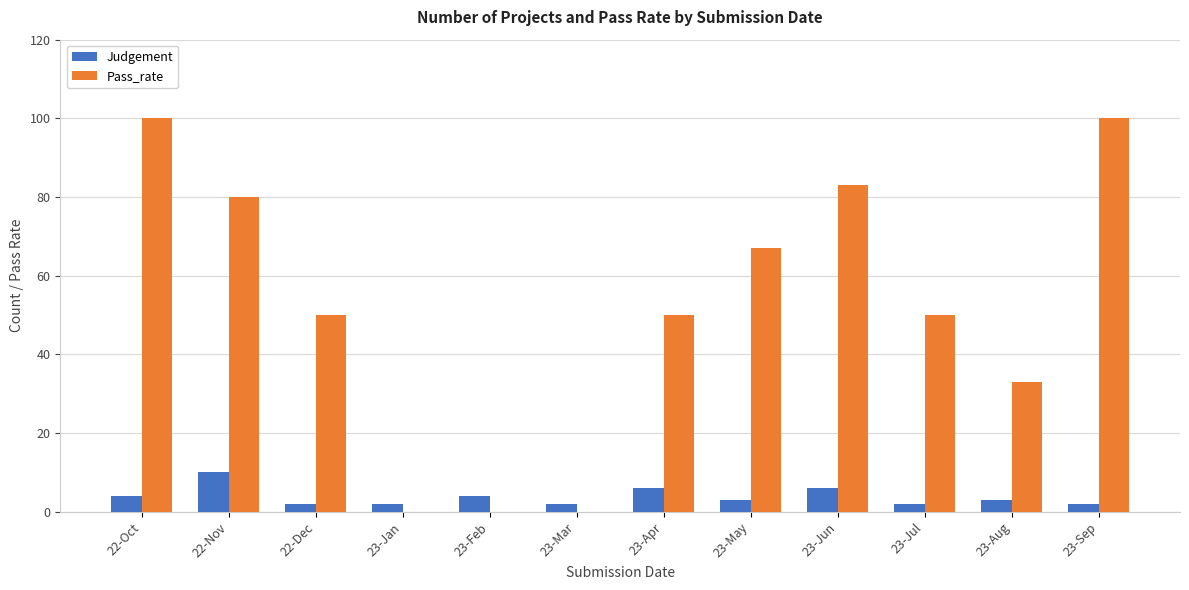

How many groups of bars are there?

12